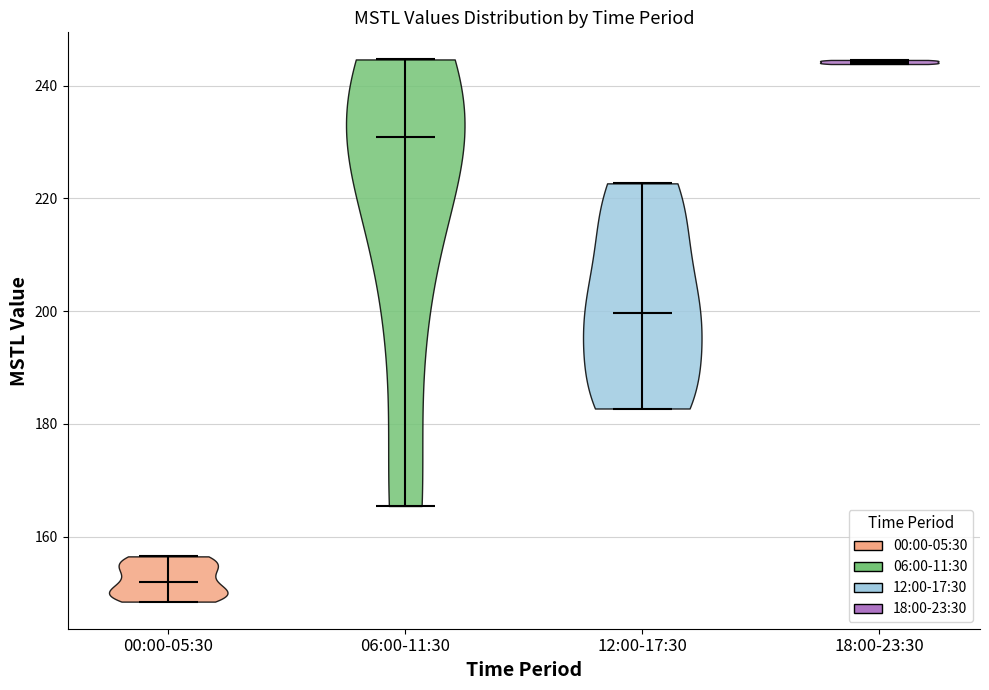

Reading left to right, read every violin against the y-axis: where its median line is, and the lowest and highest points it reaches. The values are not printed on the chart, so give them approximately, as read against the axis.

00:00-05:30: median line 152, lowest point 148, highest point 156
06:00-11:30: median line 230, lowest point 166, highest point 244
12:00-17:30: median line 200, lowest point 182, highest point 222
18:00-23:30: median line 244, lowest point 244, highest point 244